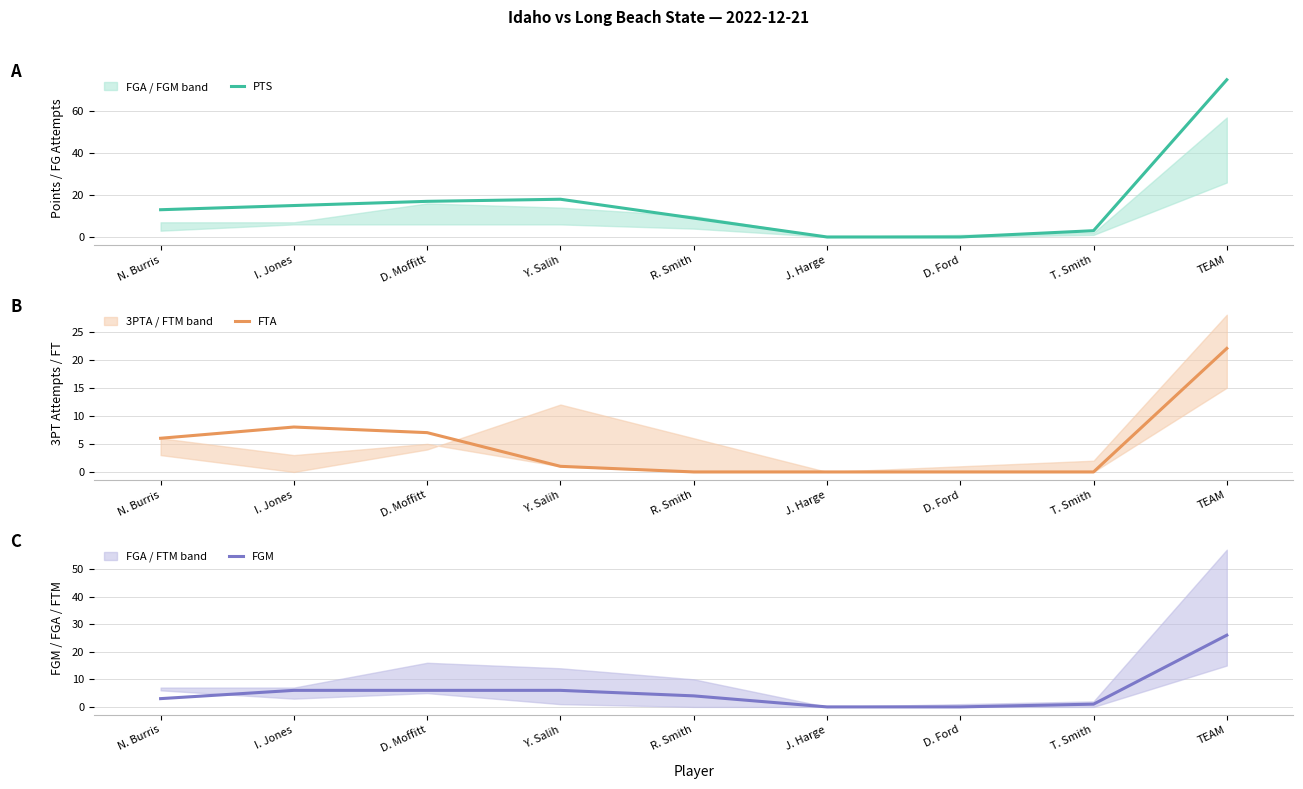

Does the chart display data point markers on the line(s)?

No